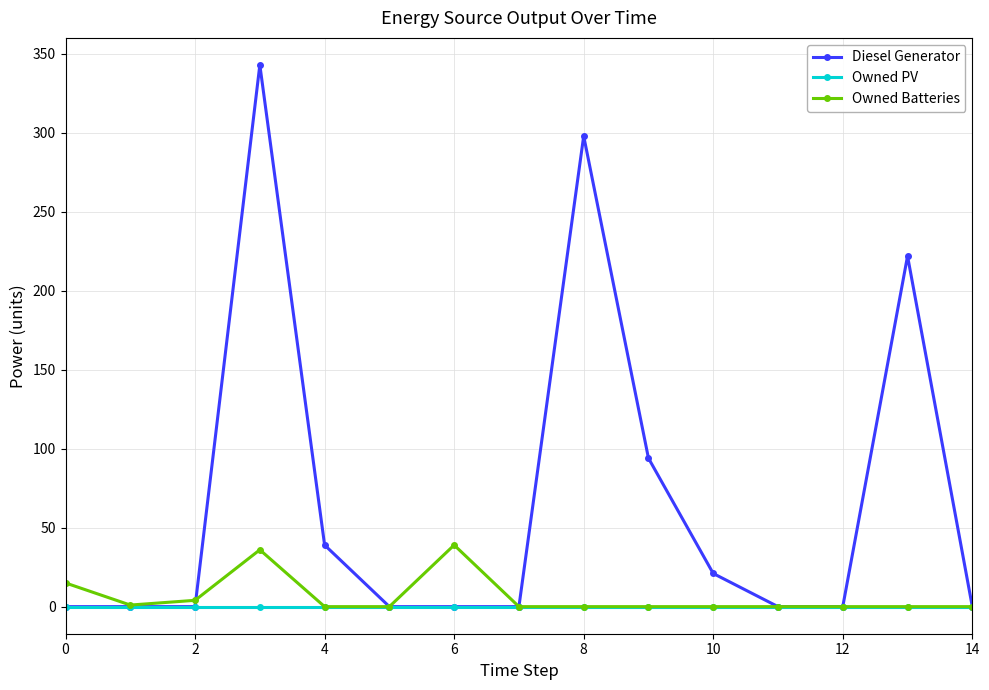

Rank the series by their maximum value, from lowest to highest.

Owned PV, Owned Batteries, Diesel Generator